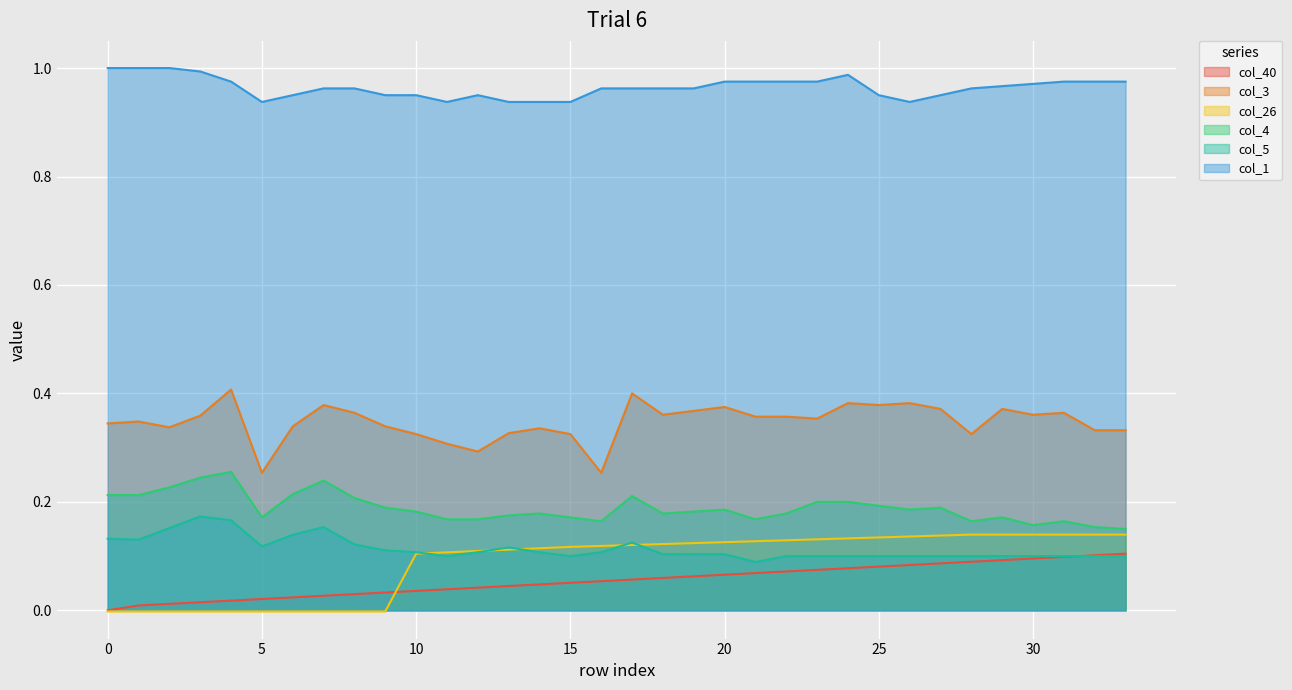

What are all the series names shown in the legend?

col_40, col_3, col_26, col_4, col_5, col_1